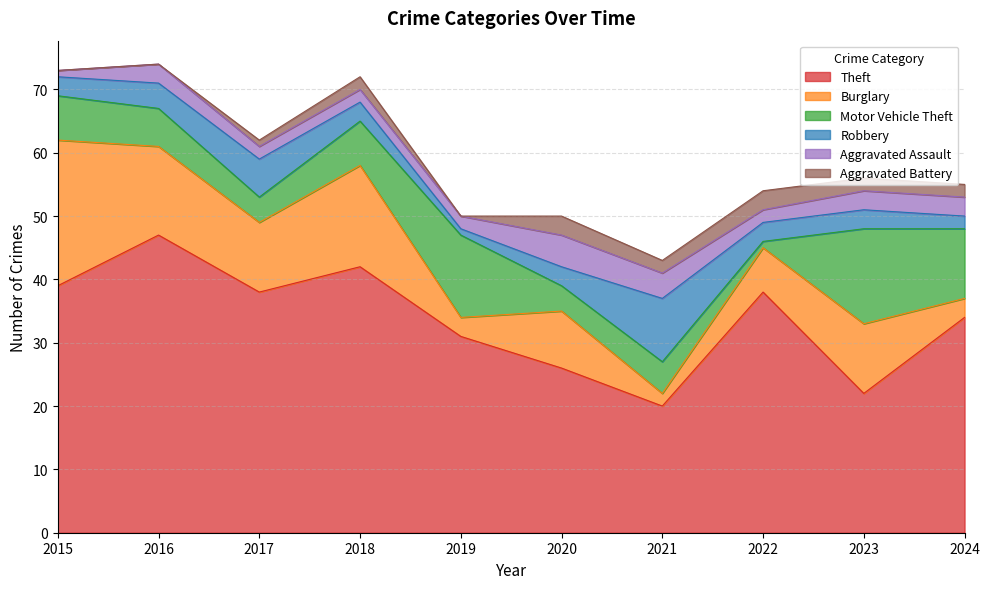

Is the value of Aggravated Battery at 2022 greater than the value of Motor Vehicle Theft at 2020?

No